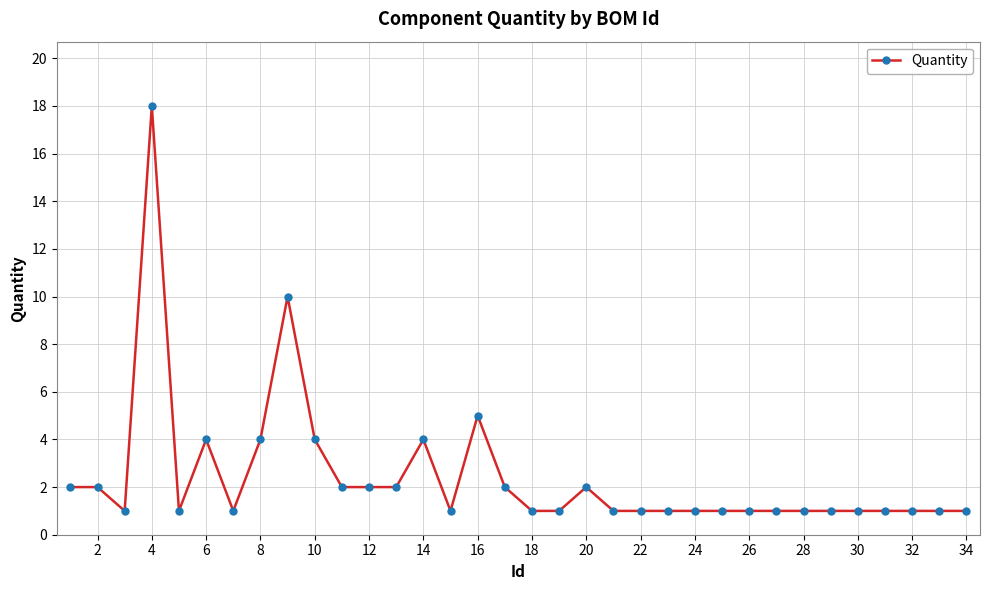

What is the maximum value shown in the chart?

18